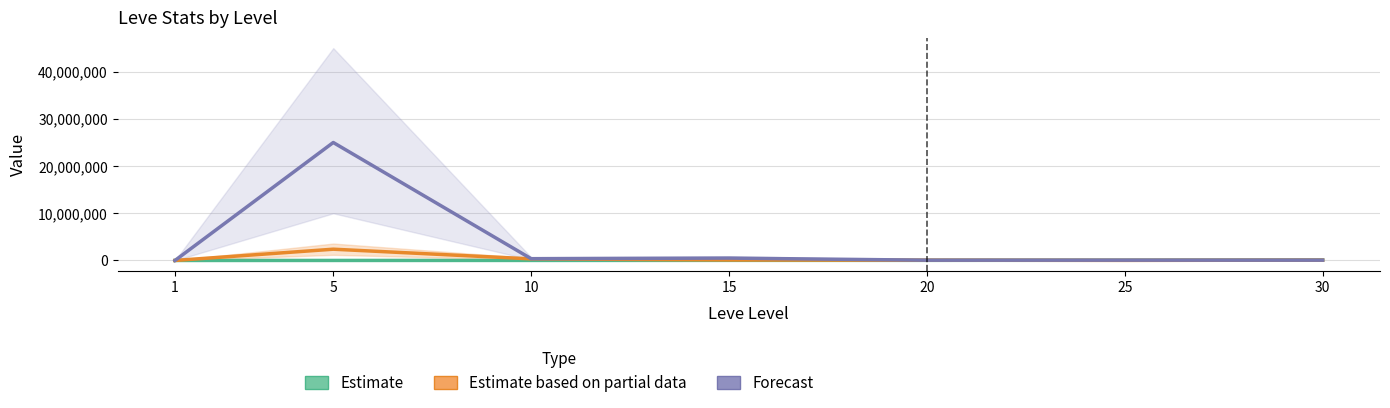

Where is Estimate nearest to the value 50455?

25